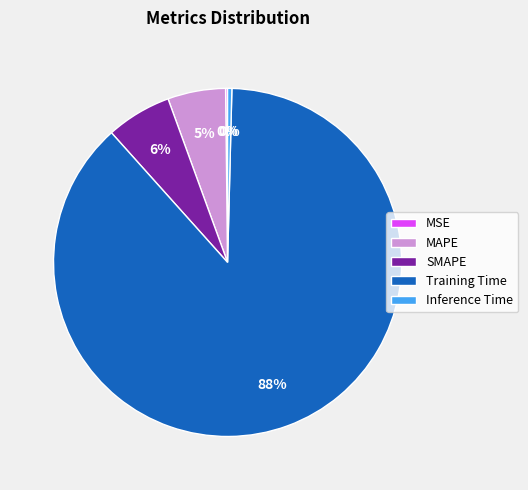

To the nearest percent, what percentage of the pie is SMAPE?

6%